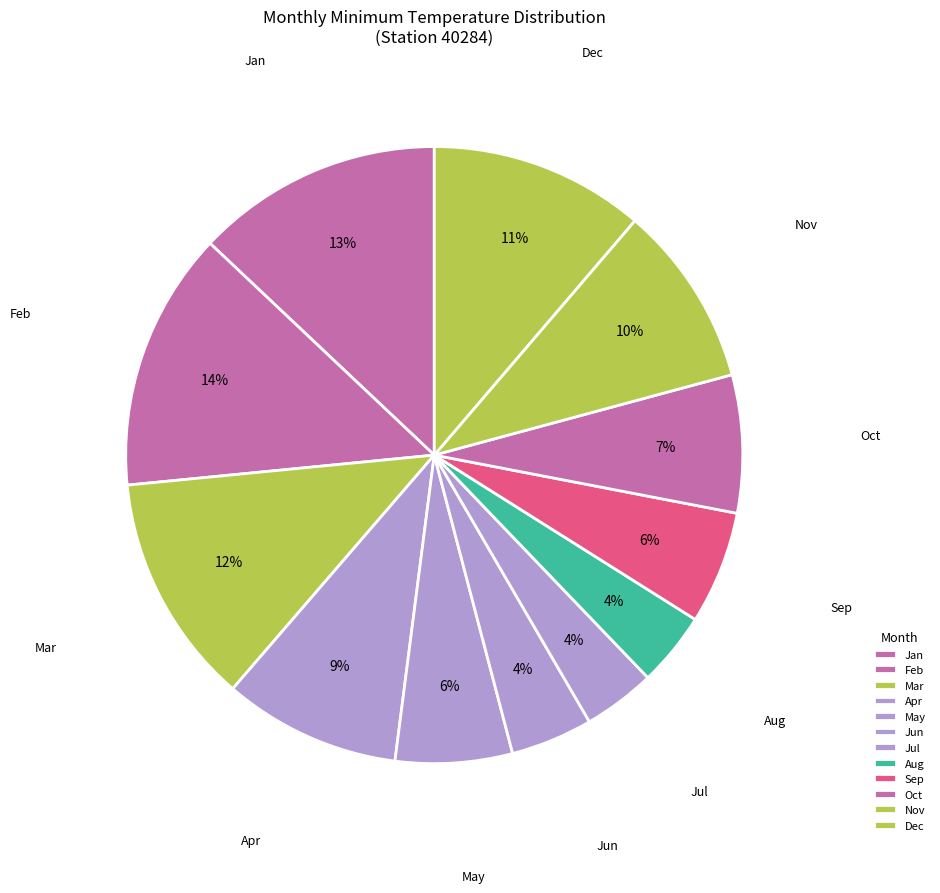

What is the change in value from Jun to Dec?

+8.3